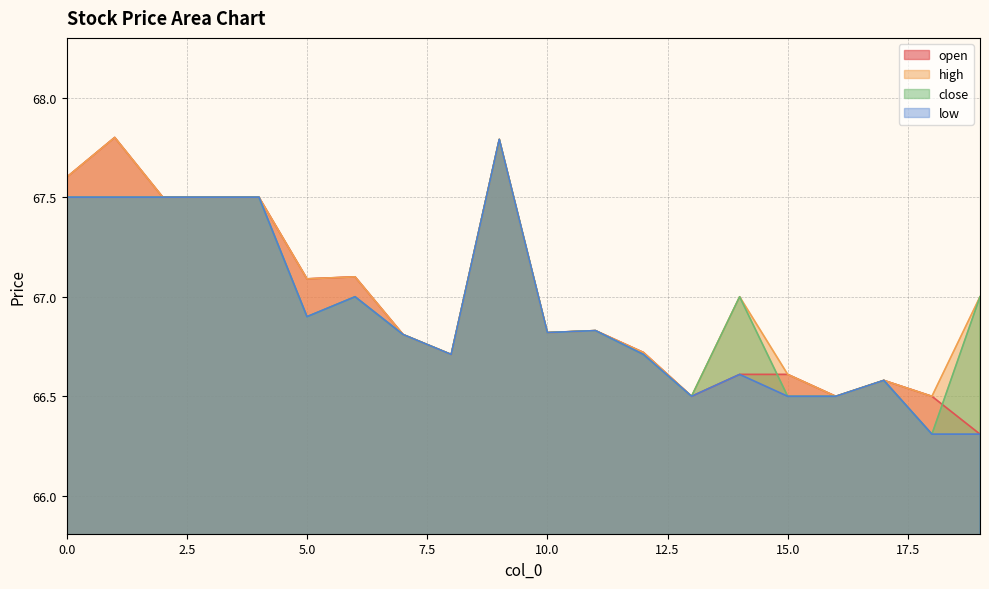

What is the value of the open point at the 7th from the left?

67.1